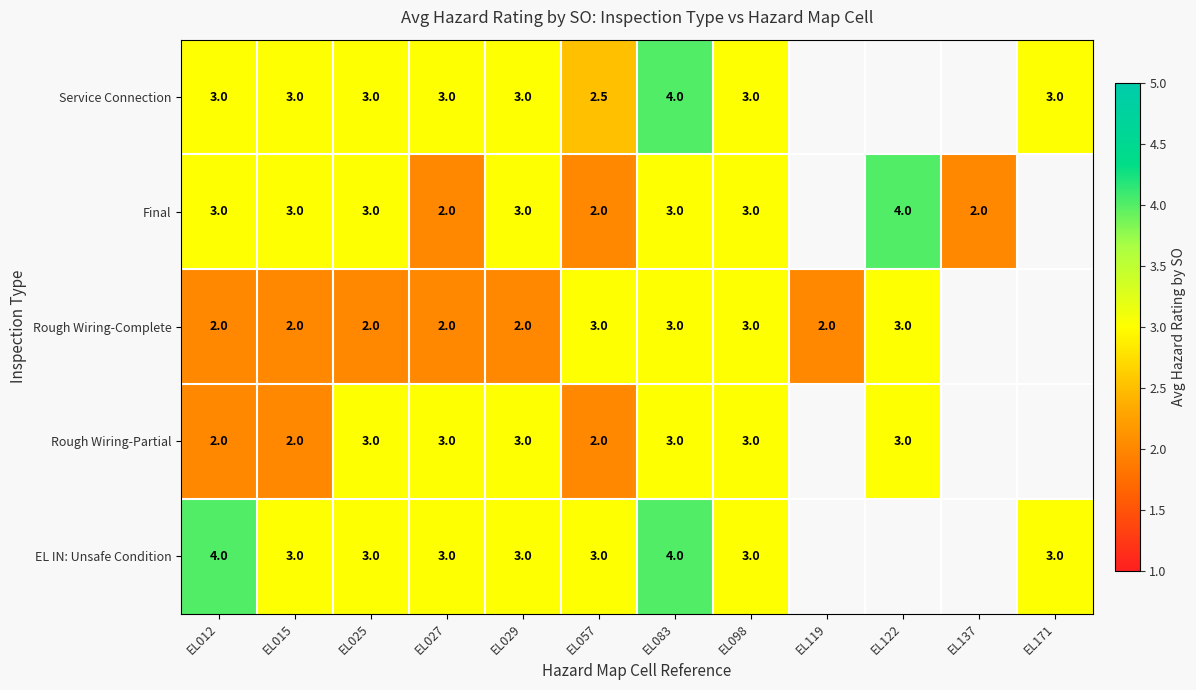

What is the difference between the highest and lowest values at EL057?

1.0